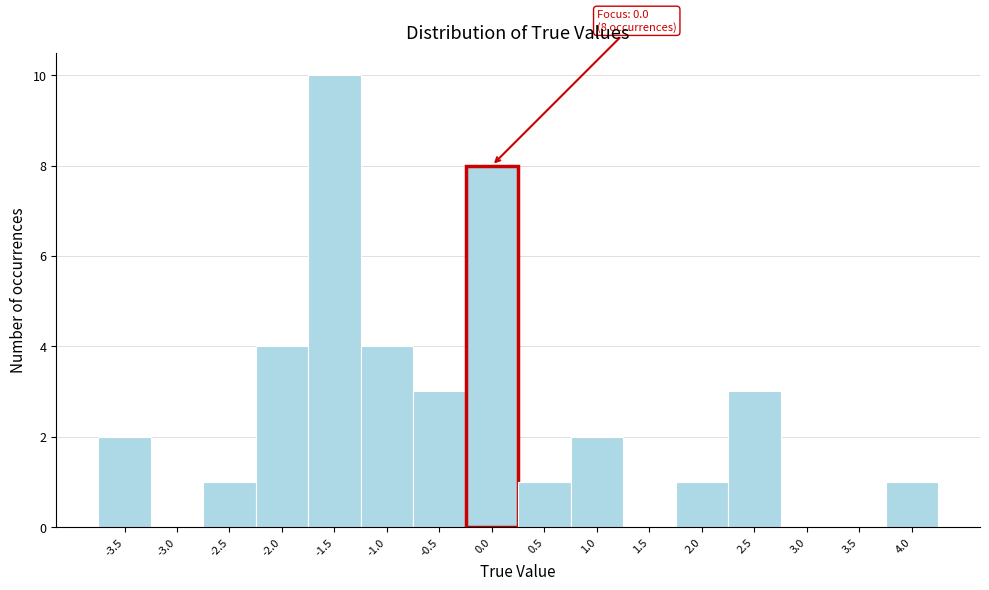

Reading left to right, what are all the values shown in this chart?

-3.5=2	-3.0=0	-2.5=1	-2.0=4	-1.5=10	-1.0=4	-0.5=3	0.0=8	0.5=1	1.0=2	1.5=0	2.0=1	2.5=3	3.0=0	3.5=0	4.0=1